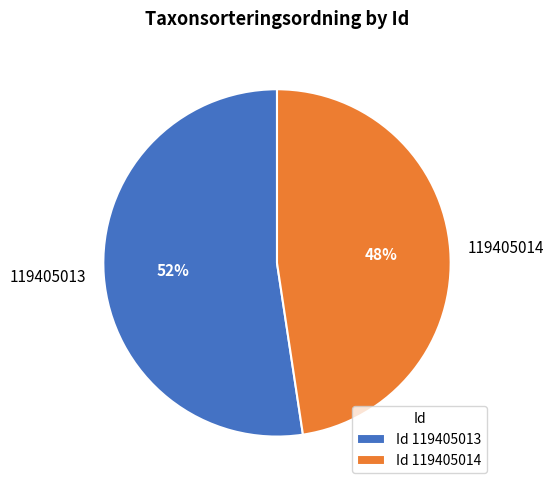

The 119405013 slice represents 52% of the pie. True or false?

True